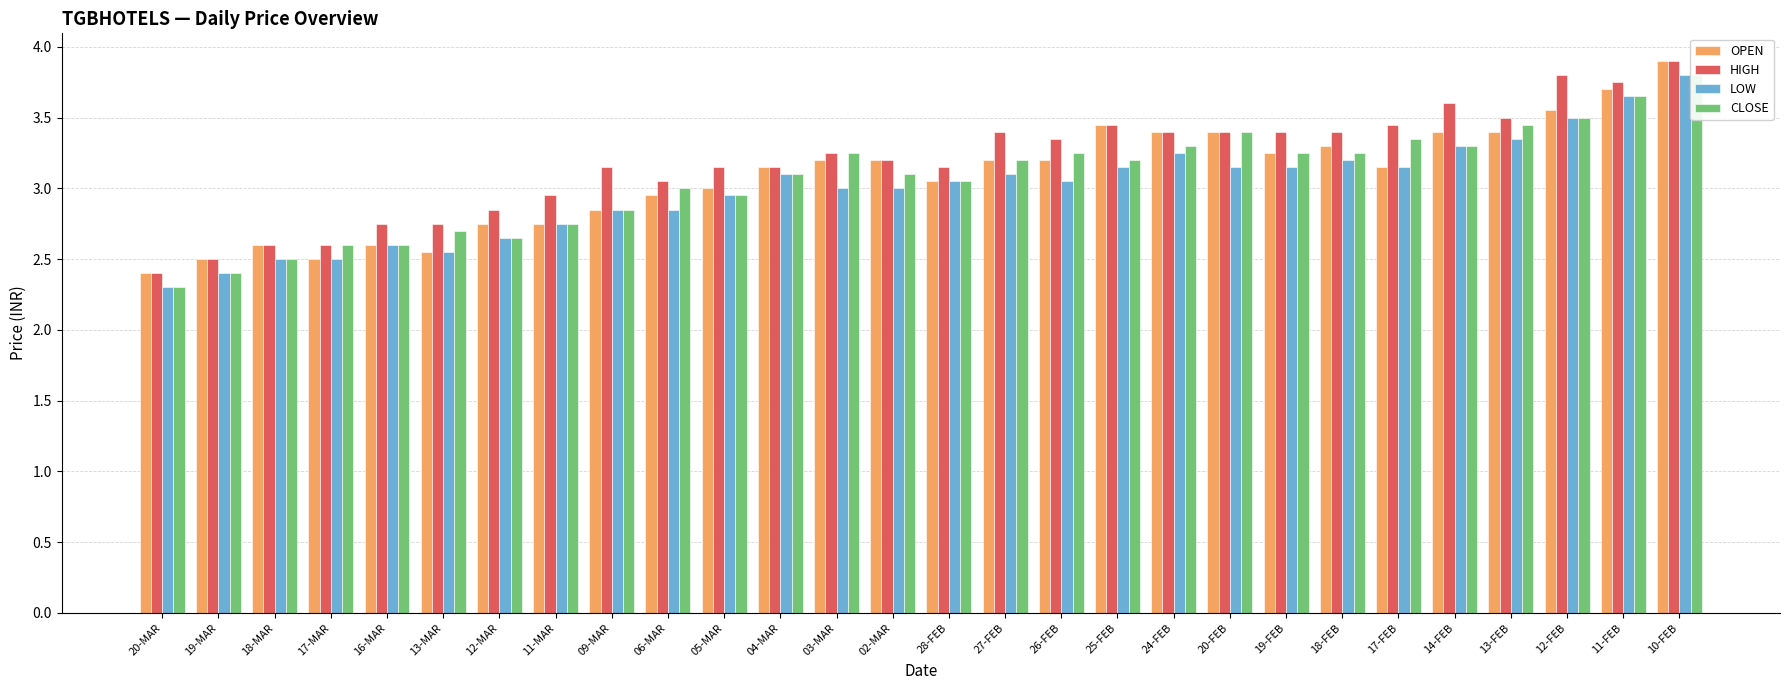

The OPEN series shows 5.3 at 02-MAR. True or false?

False